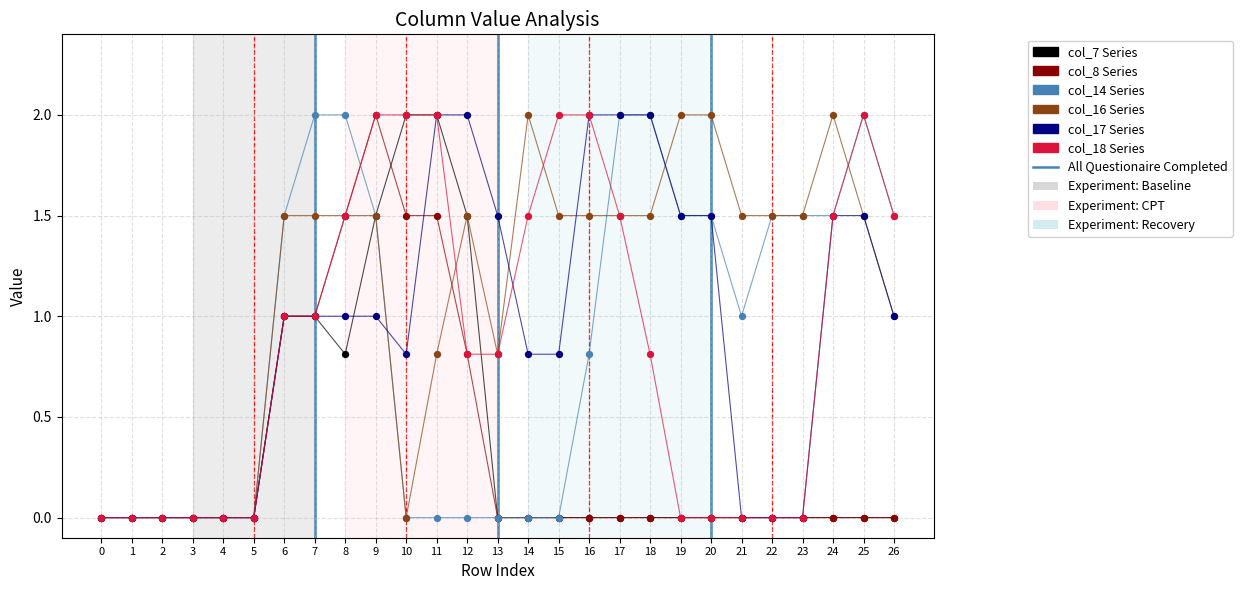

What is the difference between the highest and lowest values at 18?

2.0